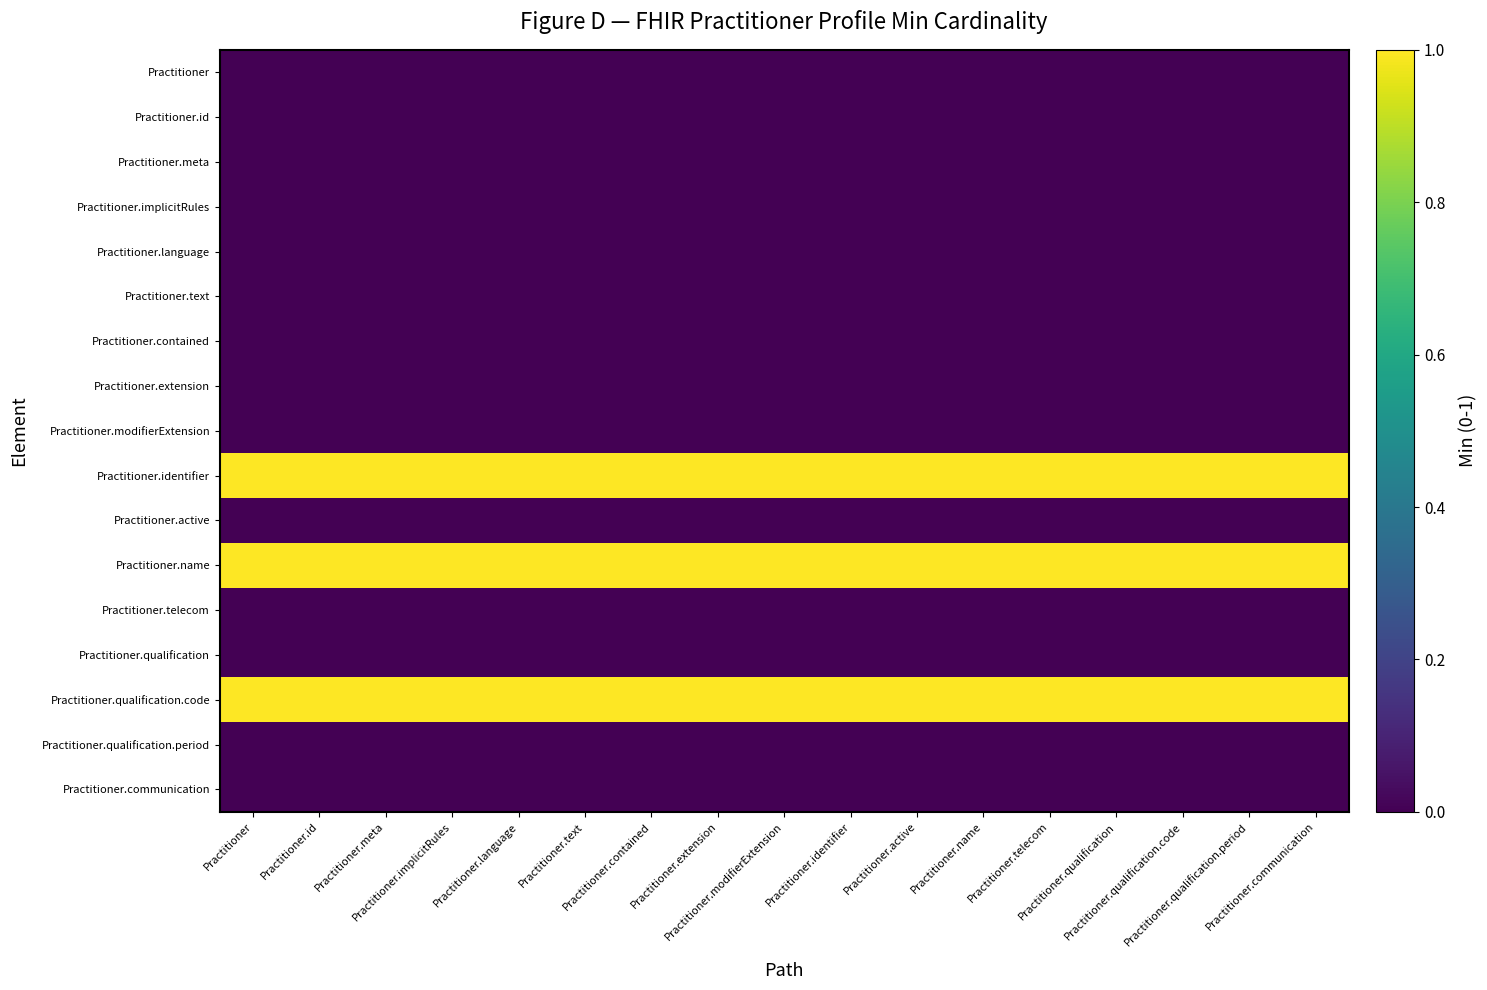

Reading left to right, what are all the values shown in this chart?

Practitioner: Practitioner=0	Practitioner.id=0	Practitioner.meta=0	Practitioner.implicitRules=0	Practitioner.language=0	Practitioner.text=0	Practitioner.contained=0	Practitioner.extension=0	Practitioner.modifierExtension=0	Practitioner.identifier=0	Practitioner.active=0	Practitioner.name=0	Practitioner.telecom=0	Practitioner.qualification=0	Practitioner.qualification.code=0	Practitioner.qualification.period=0	Practitioner.communication=0
Practitioner.id: Practitioner=0	Practitioner.id=0	Practitioner.meta=0	Practitioner.implicitRules=0	Practitioner.language=0	Practitioner.text=0	Practitioner.contained=0	Practitioner.extension=0	Practitioner.modifierExtension=0	Practitioner.identifier=0	Practitioner.active=0	Practitioner.name=0	Practitioner.telecom=0	Practitioner.qualification=0	Practitioner.qualification.code=0	Practitioner.qualification.period=0	Practitioner.communication=0
Practitioner.meta: Practitioner=0	Practitioner.id=0	Practitioner.meta=0	Practitioner.implicitRules=0	Practitioner.language=0	Practitioner.text=0	Practitioner.contained=0	Practitioner.extension=0	Practitioner.modifierExtension=0	Practitioner.identifier=0	Practitioner.active=0	Practitioner.name=0	Practitioner.telecom=0	Practitioner.qualification=0	Practitioner.qualification.code=0	Practitioner.qualification.period=0	Practitioner.communication=0
Practitioner.implicitRules: Practitioner=0	Practitioner.id=0	Practitioner.meta=0	Practitioner.implicitRules=0	Practitioner.language=0	Practitioner.text=0	Practitioner.contained=0	Practitioner.extension=0	Practitioner.modifierExtension=0	Practitioner.identifier=0	Practitioner.active=0	Practitioner.name=0	Practitioner.telecom=0	Practitioner.qualification=0	Practitioner.qualification.code=0	Practitioner.qualification.period=0	Practitioner.communication=0
Practitioner.language: Practitioner=0	Practitioner.id=0	Practitioner.meta=0	Practitioner.implicitRules=0	Practitioner.language=0	Practitioner.text=0	Practitioner.contained=0	Practitioner.extension=0	Practitioner.modifierExtension=0	Practitioner.identifier=0	Practitioner.active=0	Practitioner.name=0	Practitioner.telecom=0	Practitioner.qualification=0	Practitioner.qualification.code=0	Practitioner.qualification.period=0	Practitioner.communication=0
Practitioner.text: Practitioner=0	Practitioner.id=0	Practitioner.meta=0	Practitioner.implicitRules=0	Practitioner.language=0	Practitioner.text=0	Practitioner.contained=0	Practitioner.extension=0	Practitioner.modifierExtension=0	Practitioner.identifier=0	Practitioner.active=0	Practitioner.name=0	Practitioner.telecom=0	Practitioner.qualification=0	Practitioner.qualification.code=0	Practitioner.qualification.period=0	Practitioner.communication=0
Practitioner.contained: Practitioner=0	Practitioner.id=0	Practitioner.meta=0	Practitioner.implicitRules=0	Practitioner.language=0	Practitioner.text=0	Practitioner.contained=0	Practitioner.extension=0	Practitioner.modifierExtension=0	Practitioner.identifier=0	Practitioner.active=0	Practitioner.name=0	Practitioner.telecom=0	Practitioner.qualification=0	Practitioner.qualification.code=0	Practitioner.qualification.period=0	Practitioner.communication=0
Practitioner.extension: Practitioner=0	Practitioner.id=0	Practitioner.meta=0	Practitioner.implicitRules=0	Practitioner.language=0	Practitioner.text=0	Practitioner.contained=0	Practitioner.extension=0	Practitioner.modifierExtension=0	Practitioner.identifier=0	Practitioner.active=0	Practitioner.name=0	Practitioner.telecom=0	Practitioner.qualification=0	Practitioner.qualification.code=0	Practitioner.qualification.period=0	Practitioner.communication=0
Practitioner.modifierExtension: Practitioner=0	Practitioner.id=0	Practitioner.meta=0	Practitioner.implicitRules=0	Practitioner.language=0	Practitioner.text=0	Practitioner.contained=0	Practitioner.extension=0	Practitioner.modifierExtension=0	Practitioner.identifier=0	Practitioner.active=0	Practitioner.name=0	Practitioner.telecom=0	Practitioner.qualification=0	Practitioner.qualification.code=0	Practitioner.qualification.period=0	Practitioner.communication=0
Practitioner.identifier: Practitioner=1	Practitioner.id=1	Practitioner.meta=1	Practitioner.implicitRules=1	Practitioner.language=1	Practitioner.text=1	Practitioner.contained=1	Practitioner.extension=1	Practitioner.modifierExtension=1	Practitioner.identifier=1	Practitioner.active=1	Practitioner.name=1	Practitioner.telecom=1	Practitioner.qualification=1	Practitioner.qualification.code=1	Practitioner.qualification.period=1	Practitioner.communication=1
Practitioner.active: Practitioner=0	Practitioner.id=0	Practitioner.meta=0	Practitioner.implicitRules=0	Practitioner.language=0	Practitioner.text=0	Practitioner.contained=0	Practitioner.extension=0	Practitioner.modifierExtension=0	Practitioner.identifier=0	Practitioner.active=0	Practitioner.name=0	Practitioner.telecom=0	Practitioner.qualification=0	Practitioner.qualification.code=0	Practitioner.qualification.period=0	Practitioner.communication=0
Practitioner.name: Practitioner=1	Practitioner.id=1	Practitioner.meta=1	Practitioner.implicitRules=1	Practitioner.language=1	Practitioner.text=1	Practitioner.contained=1	Practitioner.extension=1	Practitioner.modifierExtension=1	Practitioner.identifier=1	Practitioner.active=1	Practitioner.name=1	Practitioner.telecom=1	Practitioner.qualification=1	Practitioner.qualification.code=1	Practitioner.qualification.period=1	Practitioner.communication=1
Practitioner.telecom: Practitioner=0	Practitioner.id=0	Practitioner.meta=0	Practitioner.implicitRules=0	Practitioner.language=0	Practitioner.text=0	Practitioner.contained=0	Practitioner.extension=0	Practitioner.modifierExtension=0	Practitioner.identifier=0	Practitioner.active=0	Practitioner.name=0	Practitioner.telecom=0	Practitioner.qualification=0	Practitioner.qualification.code=0	Practitioner.qualification.period=0	Practitioner.communication=0
Practitioner.qualification: Practitioner=0	Practitioner.id=0	Practitioner.meta=0	Practitioner.implicitRules=0	Practitioner.language=0	Practitioner.text=0	Practitioner.contained=0	Practitioner.extension=0	Practitioner.modifierExtension=0	Practitioner.identifier=0	Practitioner.active=0	Practitioner.name=0	Practitioner.telecom=0	Practitioner.qualification=0	Practitioner.qualification.code=0	Practitioner.qualification.period=0	Practitioner.communication=0
Practitioner.qualification.code: Practitioner=1	Practitioner.id=1	Practitioner.meta=1	Practitioner.implicitRules=1	Practitioner.language=1	Practitioner.text=1	Practitioner.contained=1	Practitioner.extension=1	Practitioner.modifierExtension=1	Practitioner.identifier=1	Practitioner.active=1	Practitioner.name=1	Practitioner.telecom=1	Practitioner.qualification=1	Practitioner.qualification.code=1	Practitioner.qualification.period=1	Practitioner.communication=1
Practitioner.qualification.period: Practitioner=0	Practitioner.id=0	Practitioner.meta=0	Practitioner.implicitRules=0	Practitioner.language=0	Practitioner.text=0	Practitioner.contained=0	Practitioner.extension=0	Practitioner.modifierExtension=0	Practitioner.identifier=0	Practitioner.active=0	Practitioner.name=0	Practitioner.telecom=0	Practitioner.qualification=0	Practitioner.qualification.code=0	Practitioner.qualification.period=0	Practitioner.communication=0
Practitioner.communication: Practitioner=0	Practitioner.id=0	Practitioner.meta=0	Practitioner.implicitRules=0	Practitioner.language=0	Practitioner.text=0	Practitioner.contained=0	Practitioner.extension=0	Practitioner.modifierExtension=0	Practitioner.identifier=0	Practitioner.active=0	Practitioner.name=0	Practitioner.telecom=0	Practitioner.qualification=0	Practitioner.qualification.code=0	Practitioner.qualification.period=0	Practitioner.communication=0